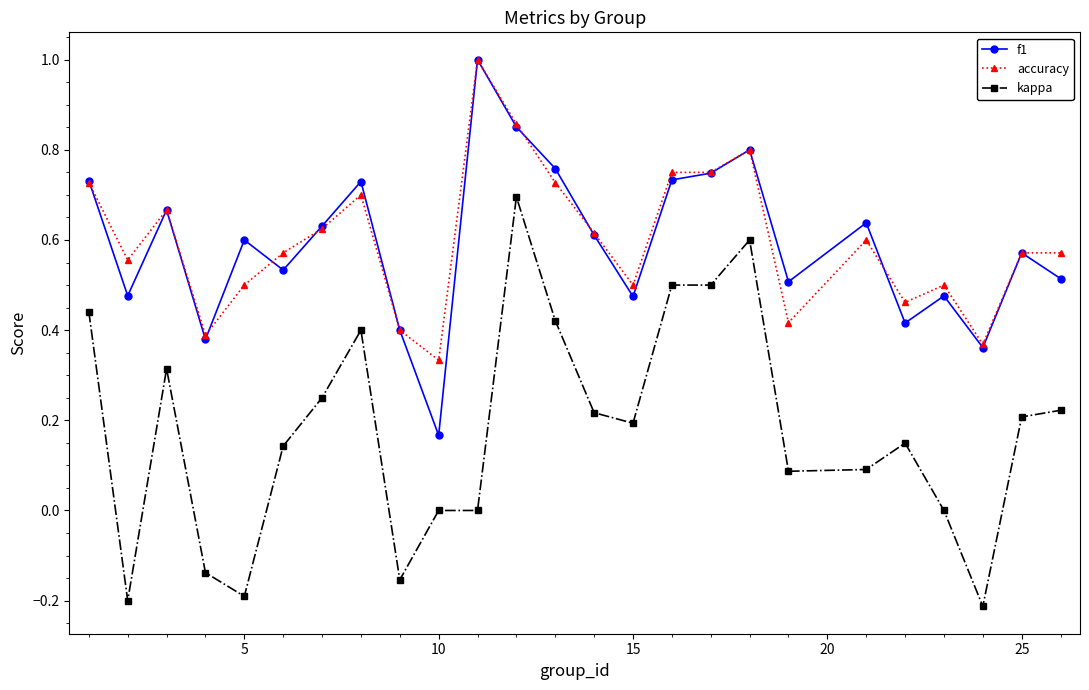

Which series has the widest spread of values?

kappa